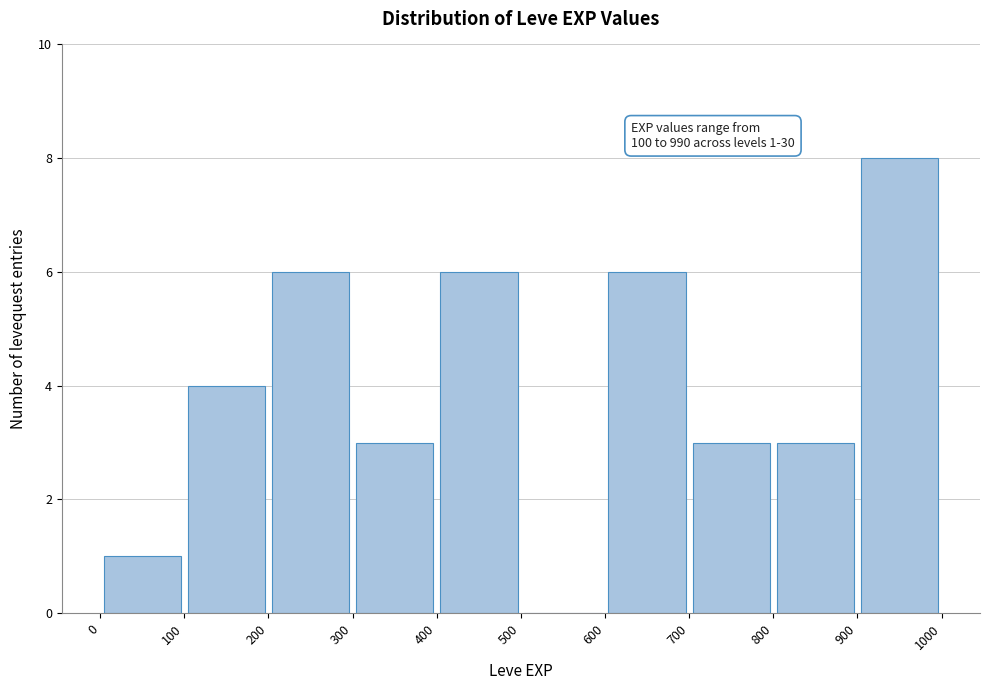

Over which range of the x-axis is the bar tallest?

900 to 1000